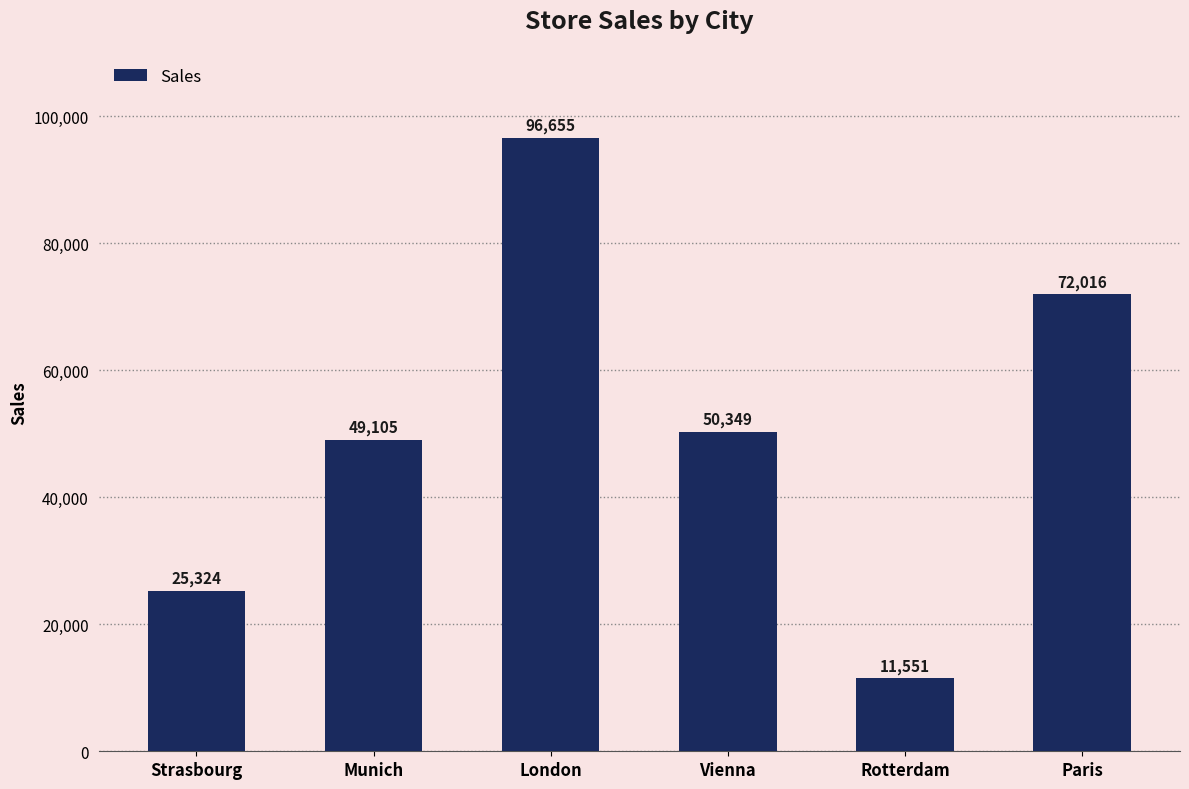

Where does the data first go above 50349?

London